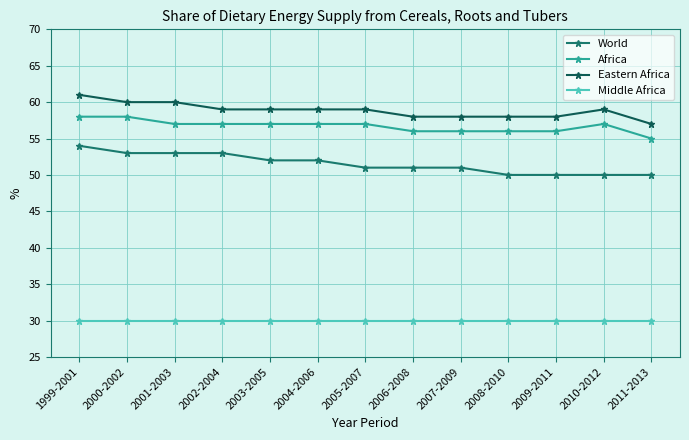

Rank the series by their maximum value, from lowest to highest.

Middle Africa, World, Africa, Eastern Africa